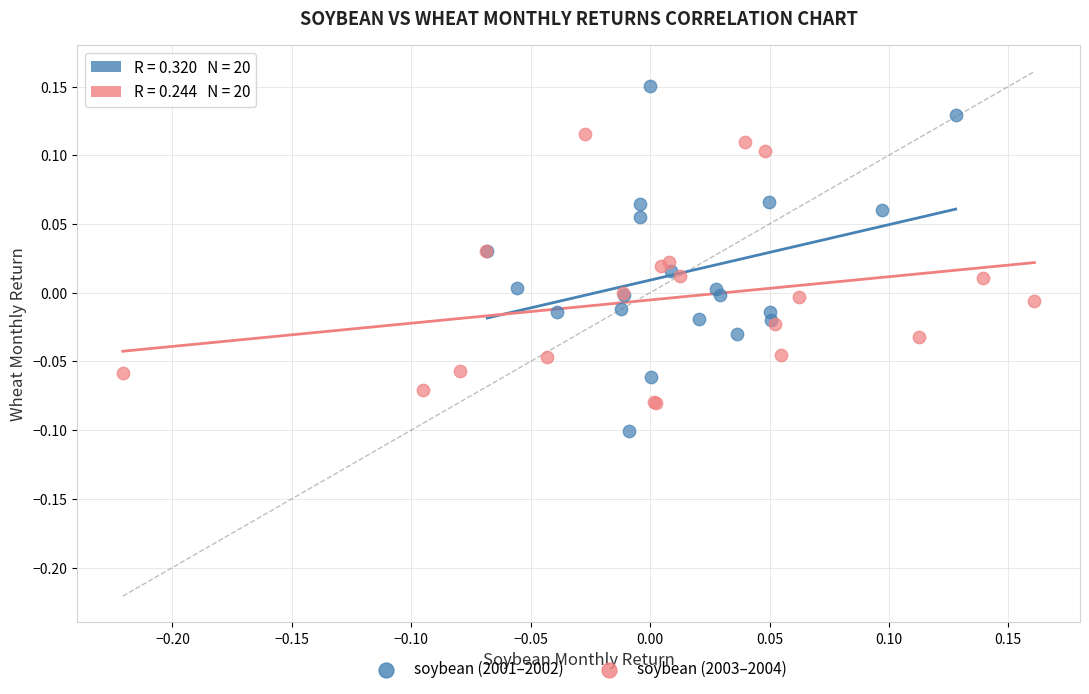

Which series has the widest spread of Y values?

soybean (2001–2002)